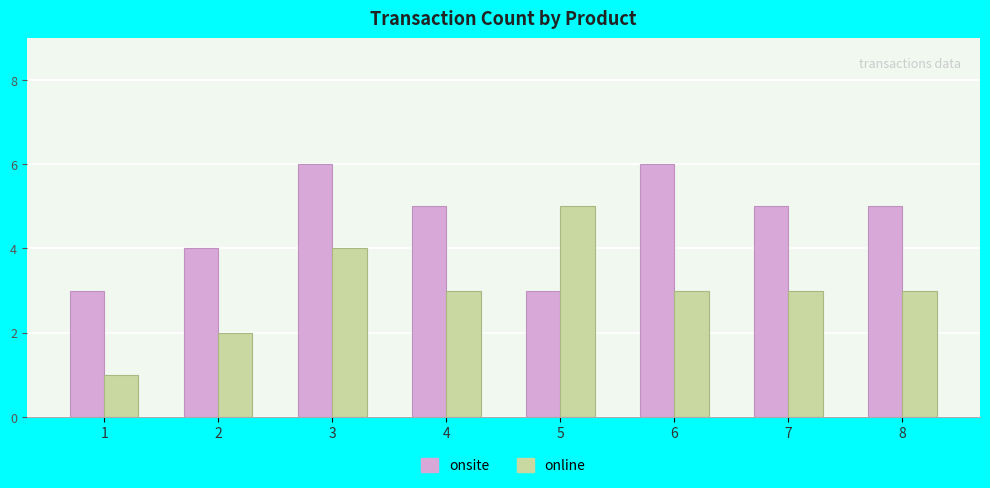

Count the number of categories in the chart.

8